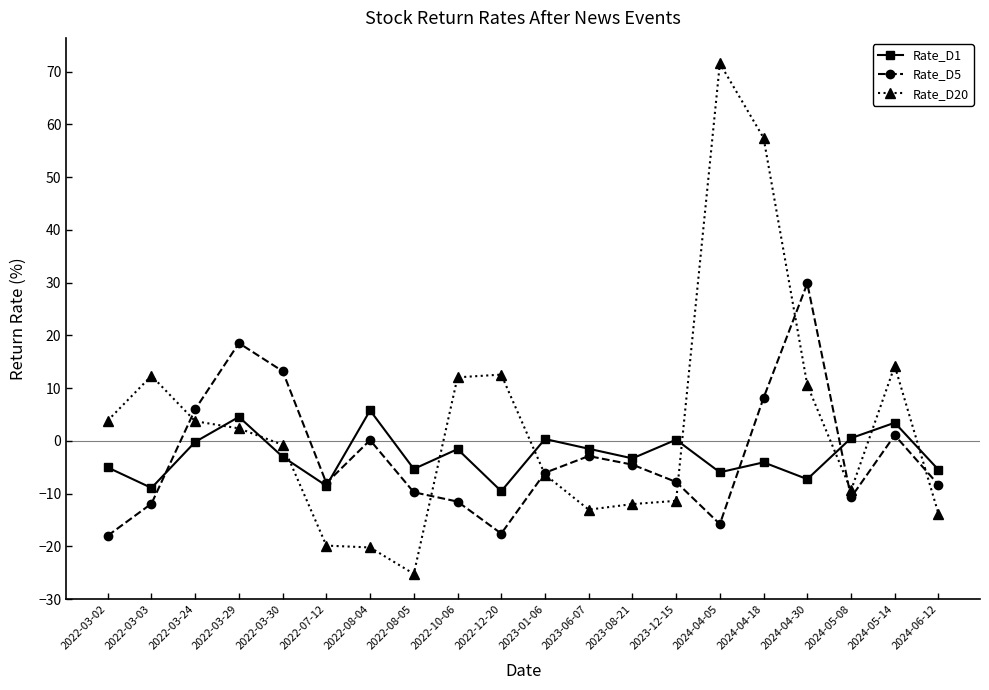

At which label is Rate_D20 closest to 23?

2024-05-14